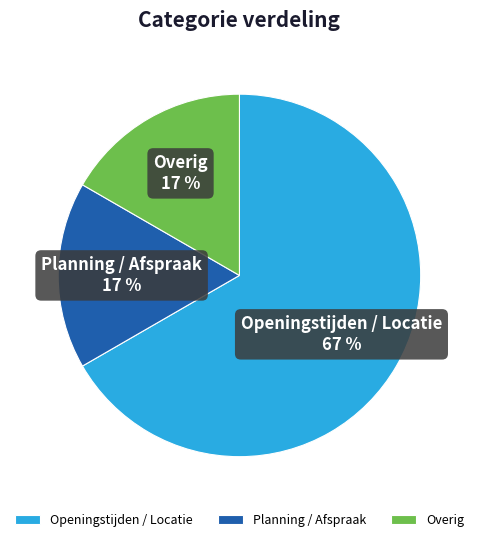

Is there a majority slice in this chart?

Yes